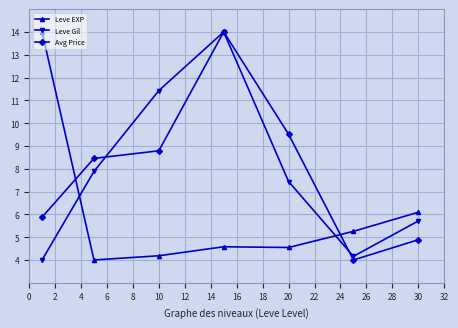

What is the maximum value for Leve EXP?

14.0